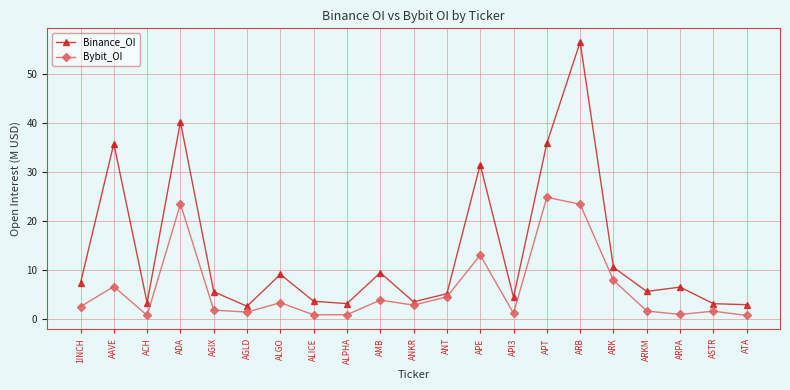

How many interior local peaks does the Bybit_OI series have?

7